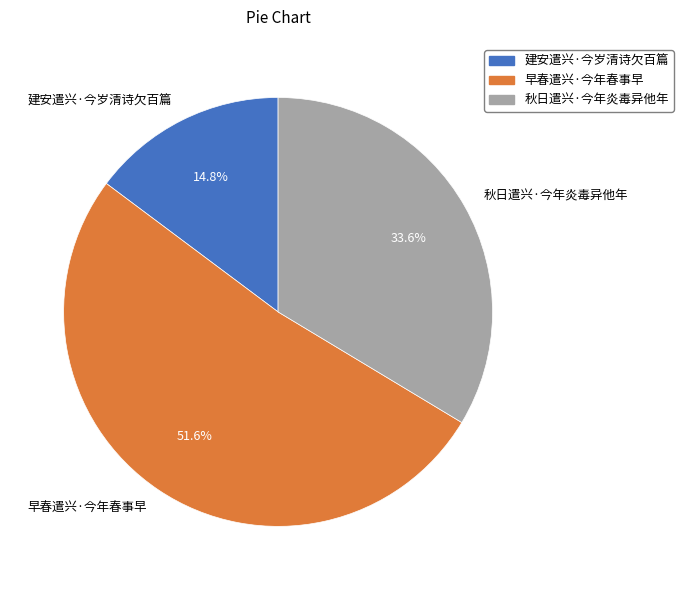

The 建安遣兴·今岁清诗欠百篇 slice represents 22% of the pie. True or false?

False